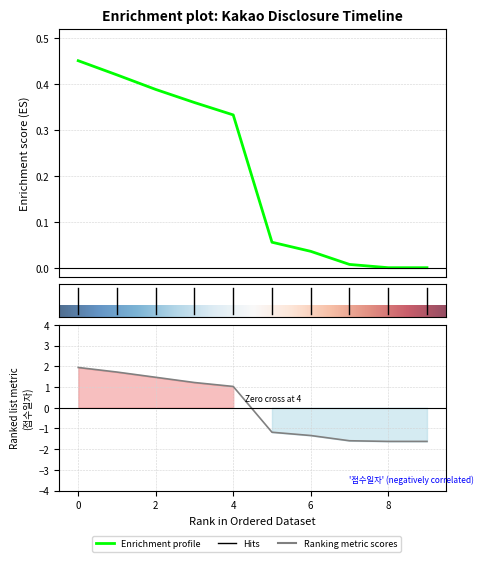

What is the value of the 접수일자 point at the 4th from the left?

1.2